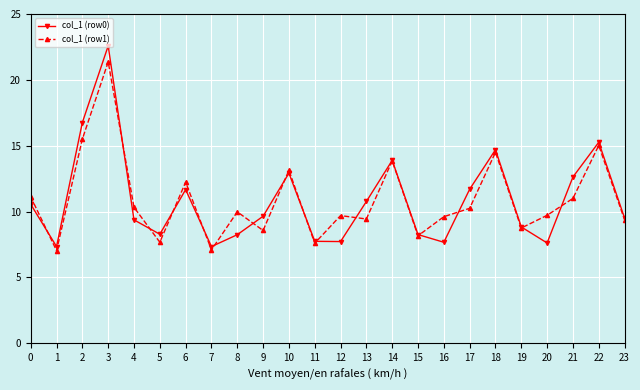

Rank the series at 21 from highest to lowest value.

col_1 (row0), col_1 (row1)